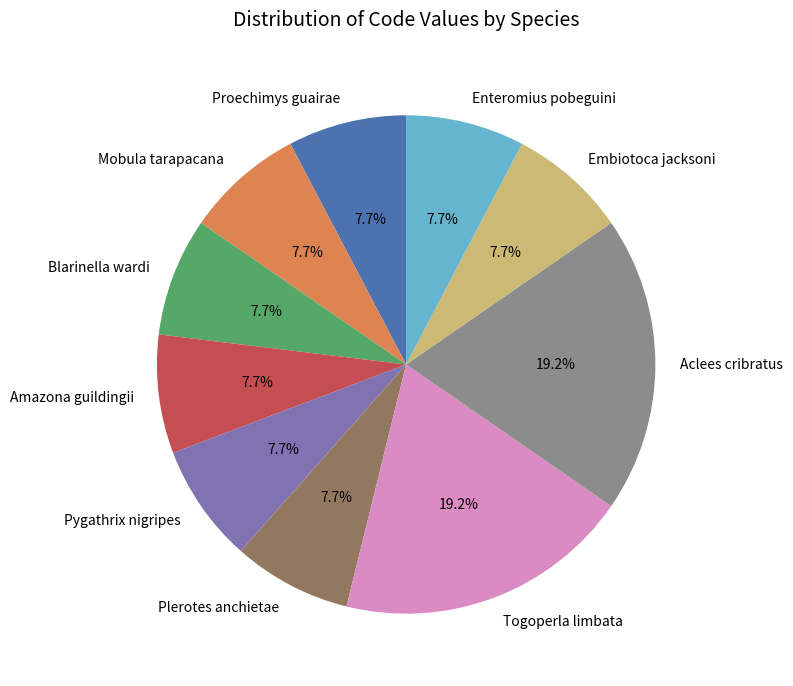

Between Blarinella wardi and Togoperla limbata, which is larger?

Togoperla limbata